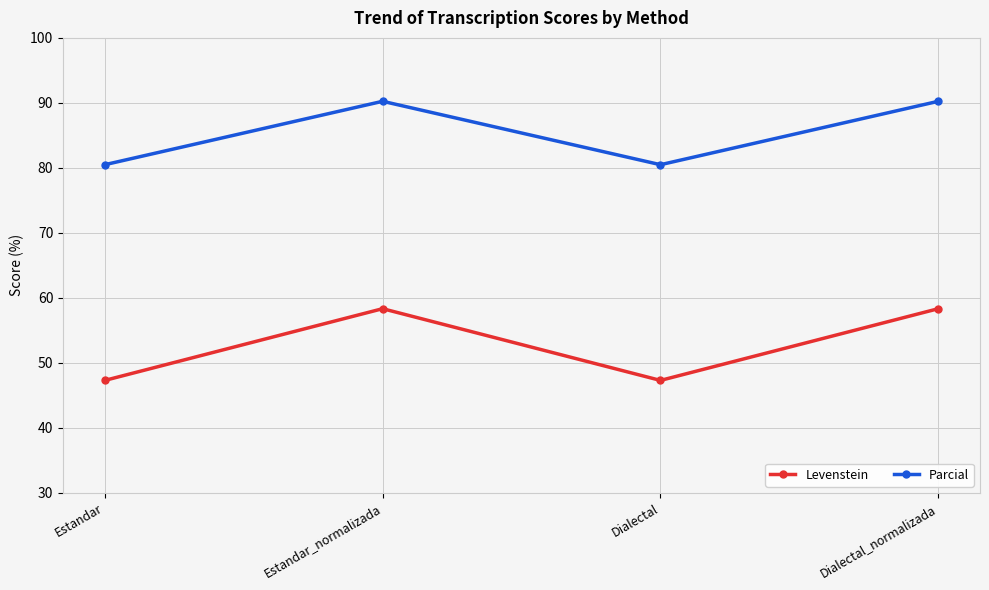

List the series in order of their overall mean, highest first.

Parcial, Levenstein